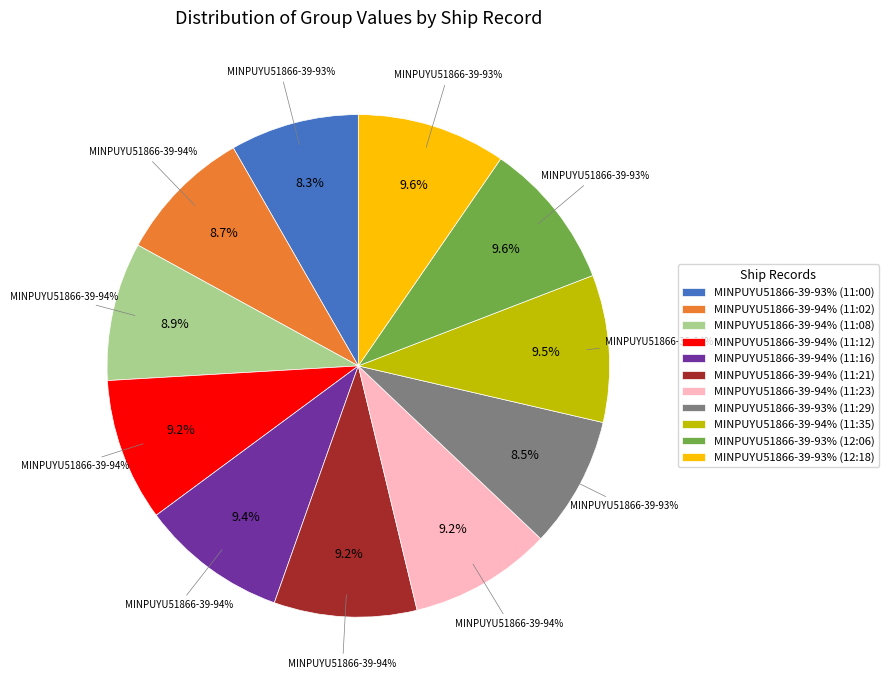

The MINPUYU51866-39-94% (11:23) slice represents 9% of the pie. True or false?

True